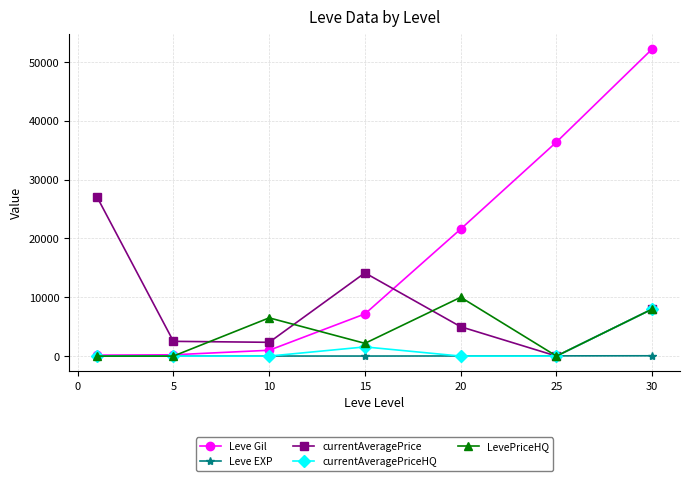

In LevePriceHQ, how many points are higher than both neighbors (excluding endpoints)?

2